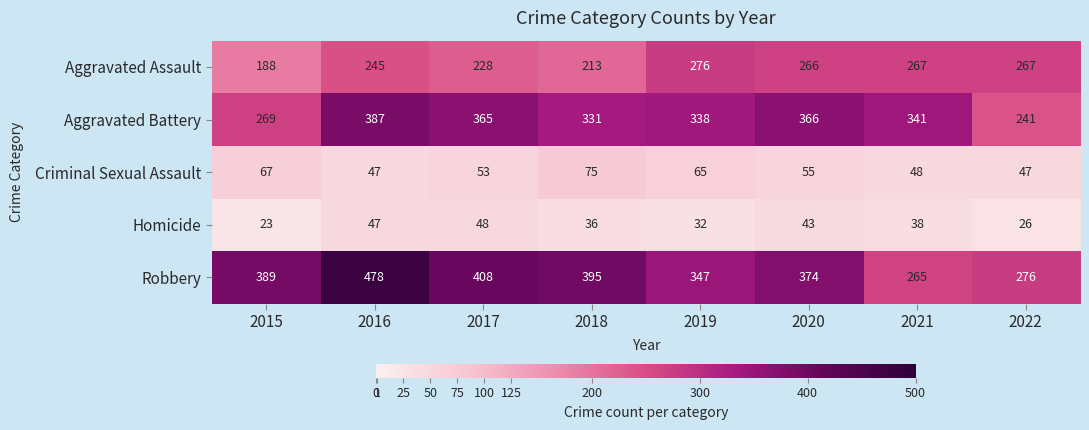

What is the minimum value shown in the chart?

23